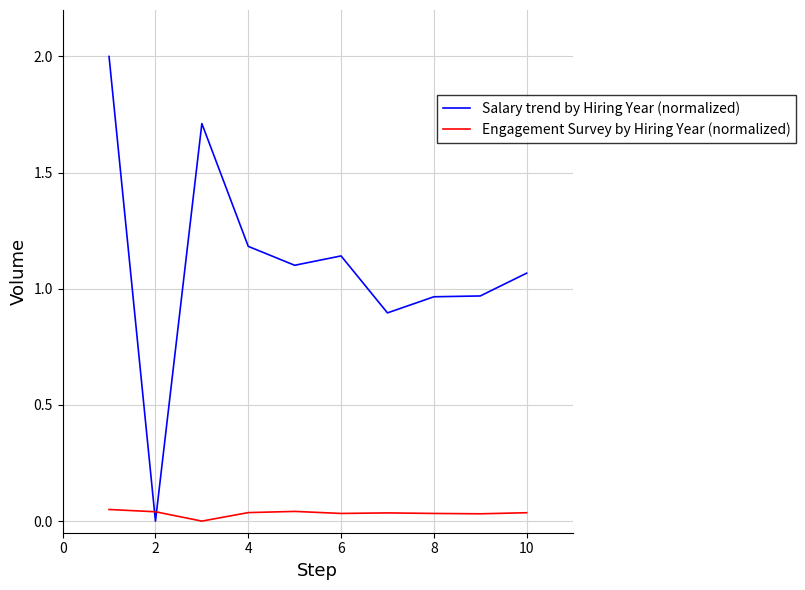

Which series has the largest total across all categories?

Salary trend by Hiring Year (normalized)